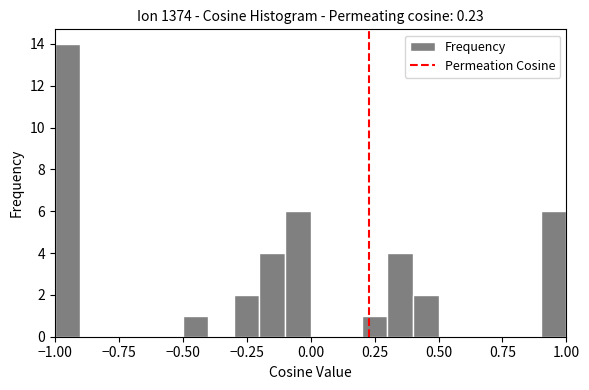

Read against the x-axis, roughly where is the centre of the tallest bar?

-0.95